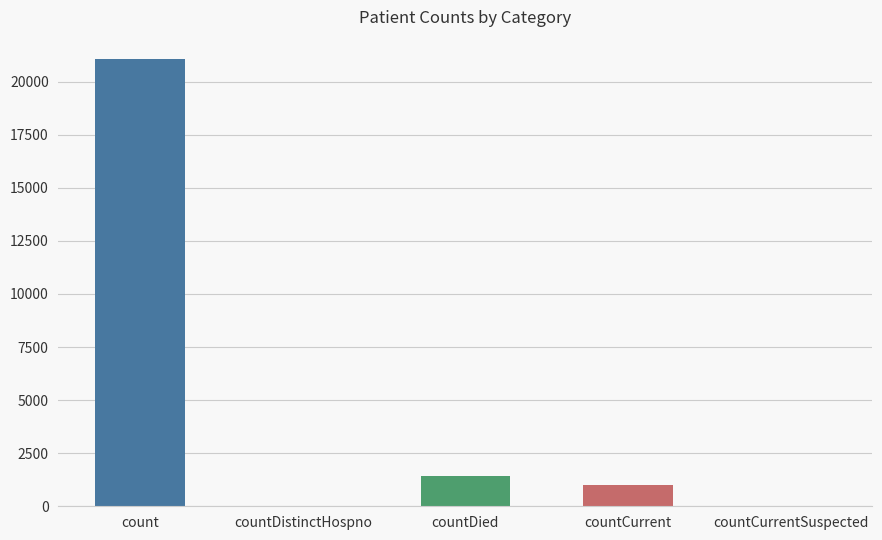

True or false: the data shows -10403 at countCurrentSuspected.

False